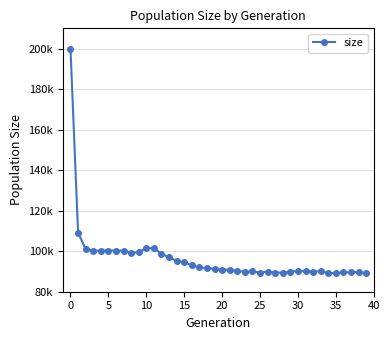

Is this an area chart (filled region under the line)?

No